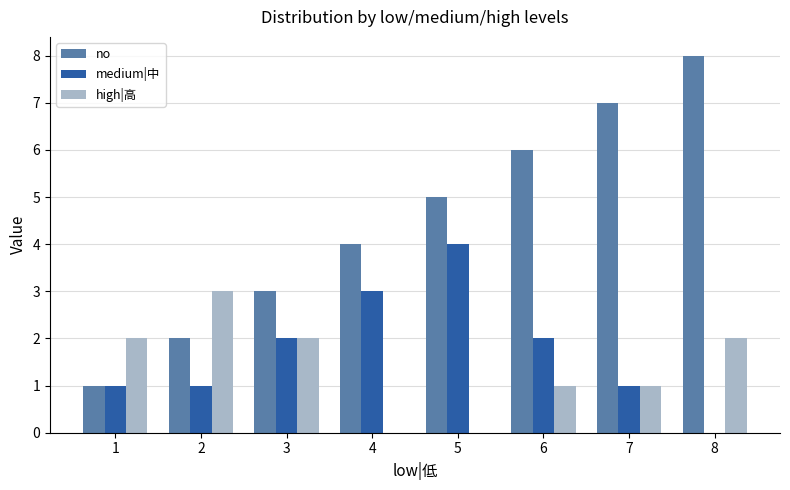

True or false: medium|中 has a value of 0 at 8.

True